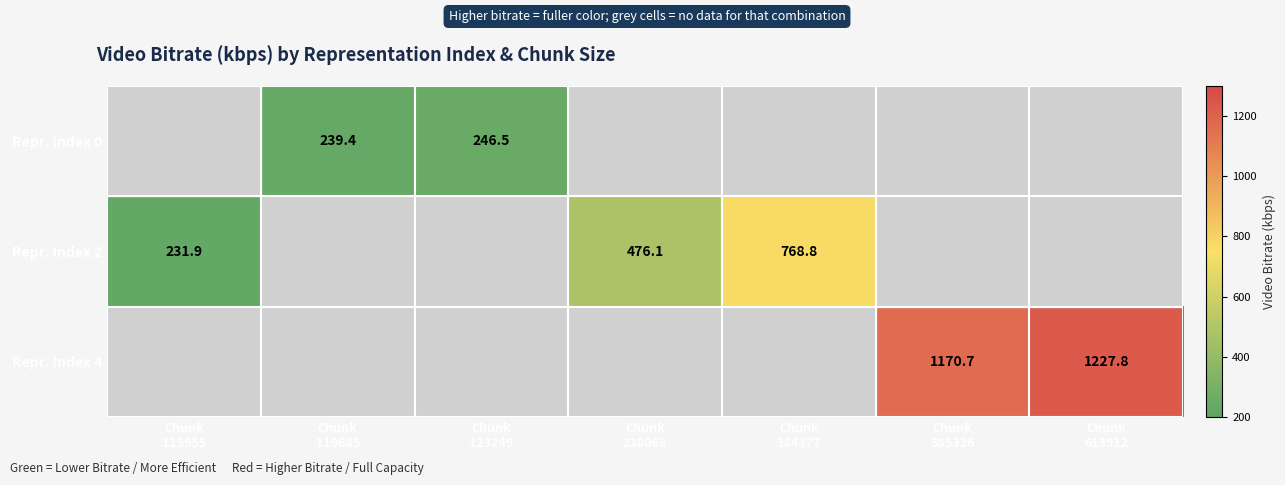

At which label does Repr. Index 2 reach its peak?

Chunk 384377